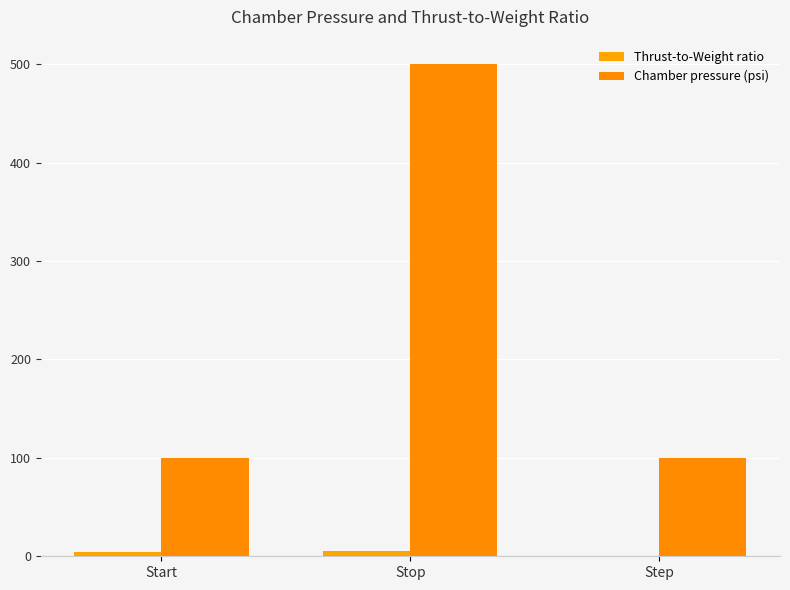

Which series has the widest spread of values?

Chamber pressure (psi)